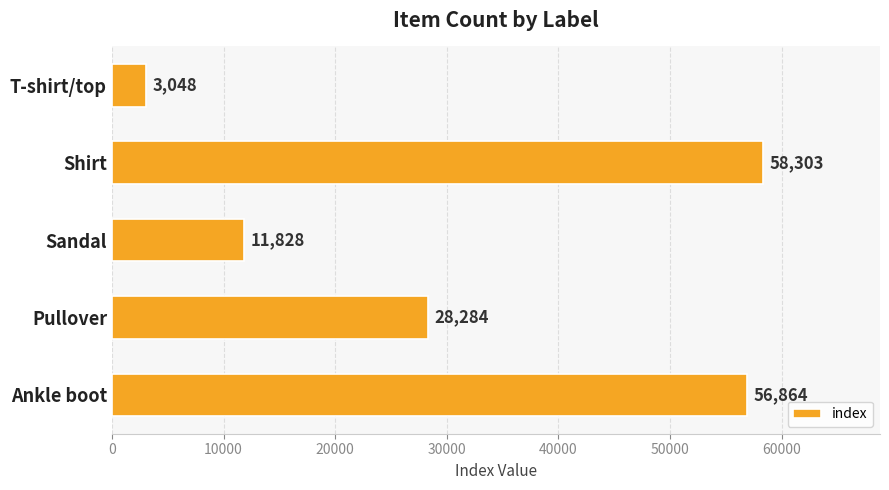

Reading top to bottom, what are all the values shown in this chart?

T-shirt/top=3048	Shirt=58303	Sandal=11828	Pullover=28284	Ankle boot=56864